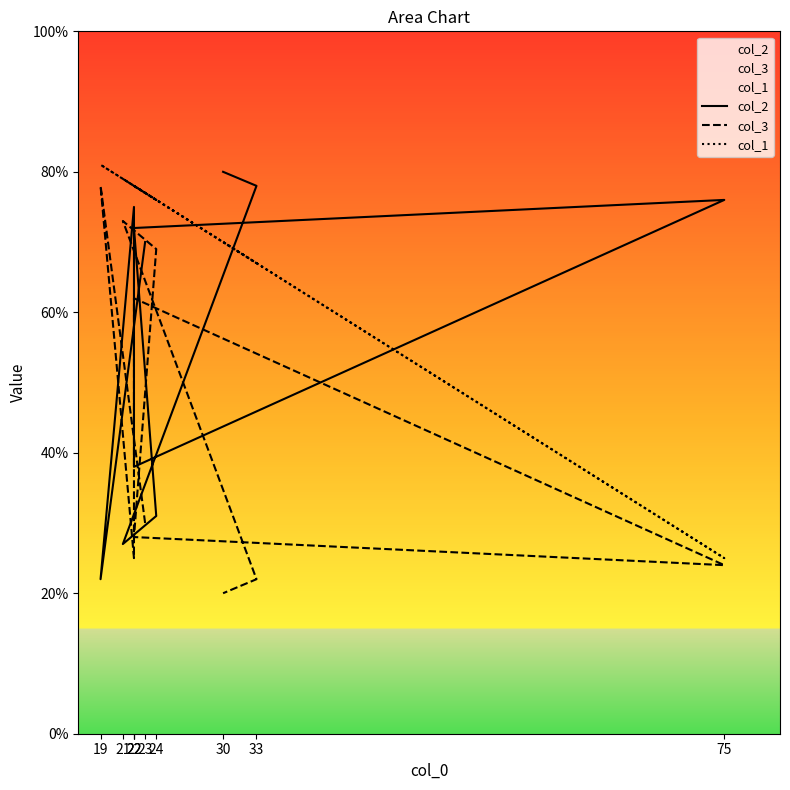

Between 19 and 23, which is larger?

23